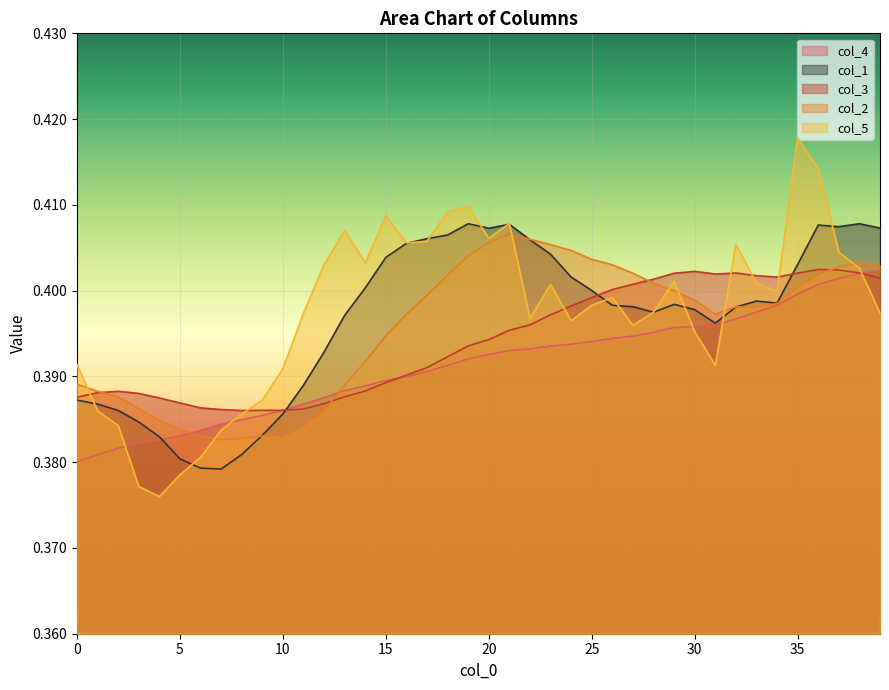

Which has a higher value, 36 or 0?

36